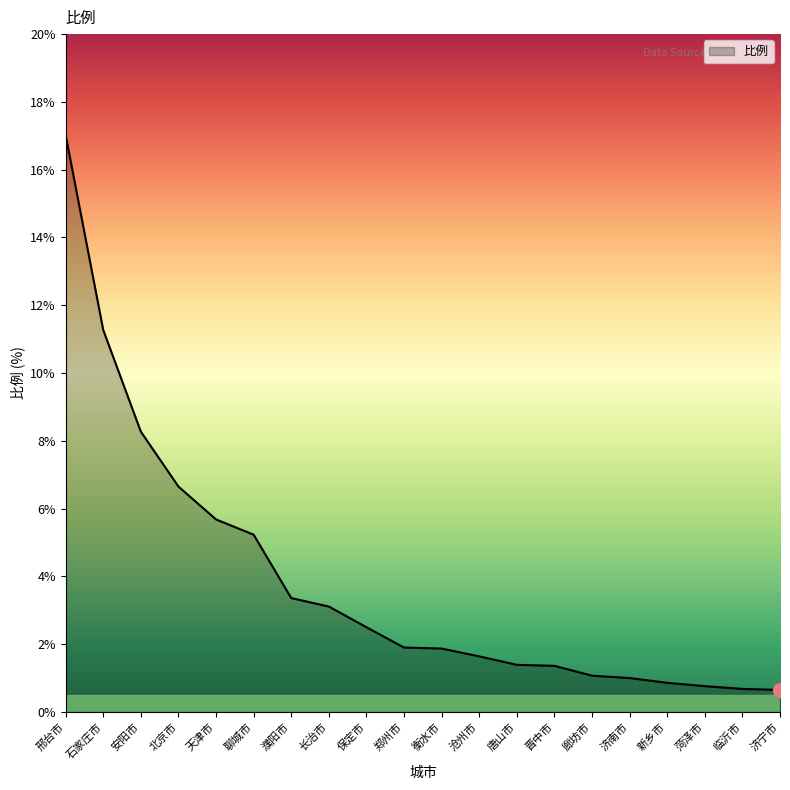

Between 济南市 and 北京市, which is larger?

北京市